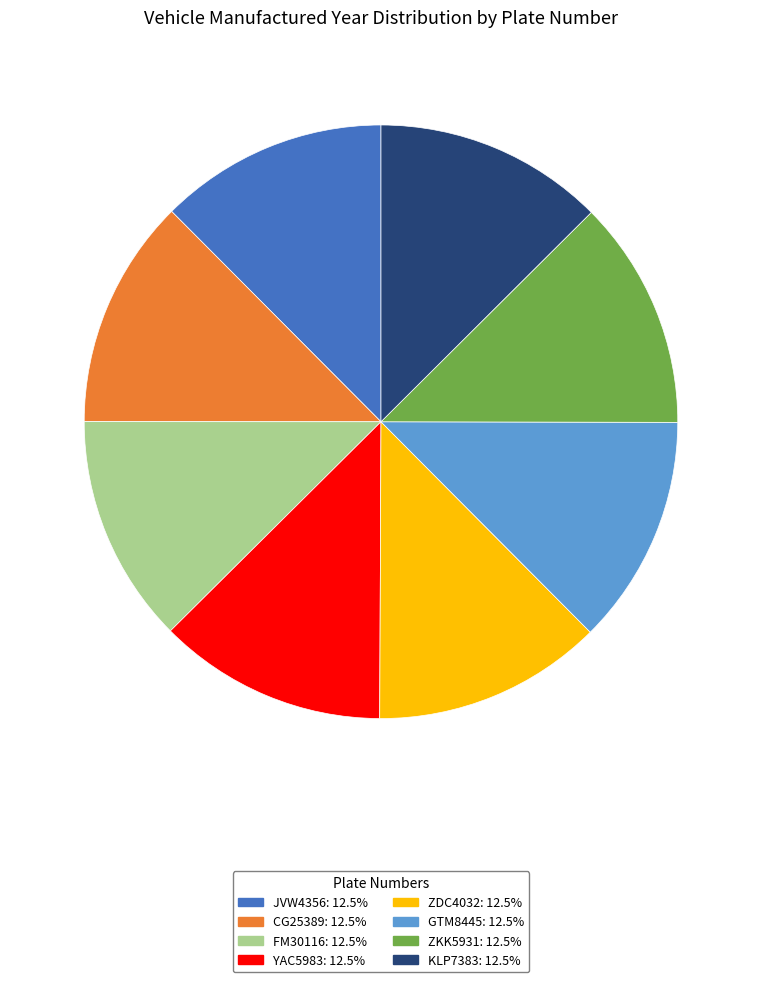

Combined, do GTM8445: 12.5% and JVW4356: 12.5% account for over 50%?

No